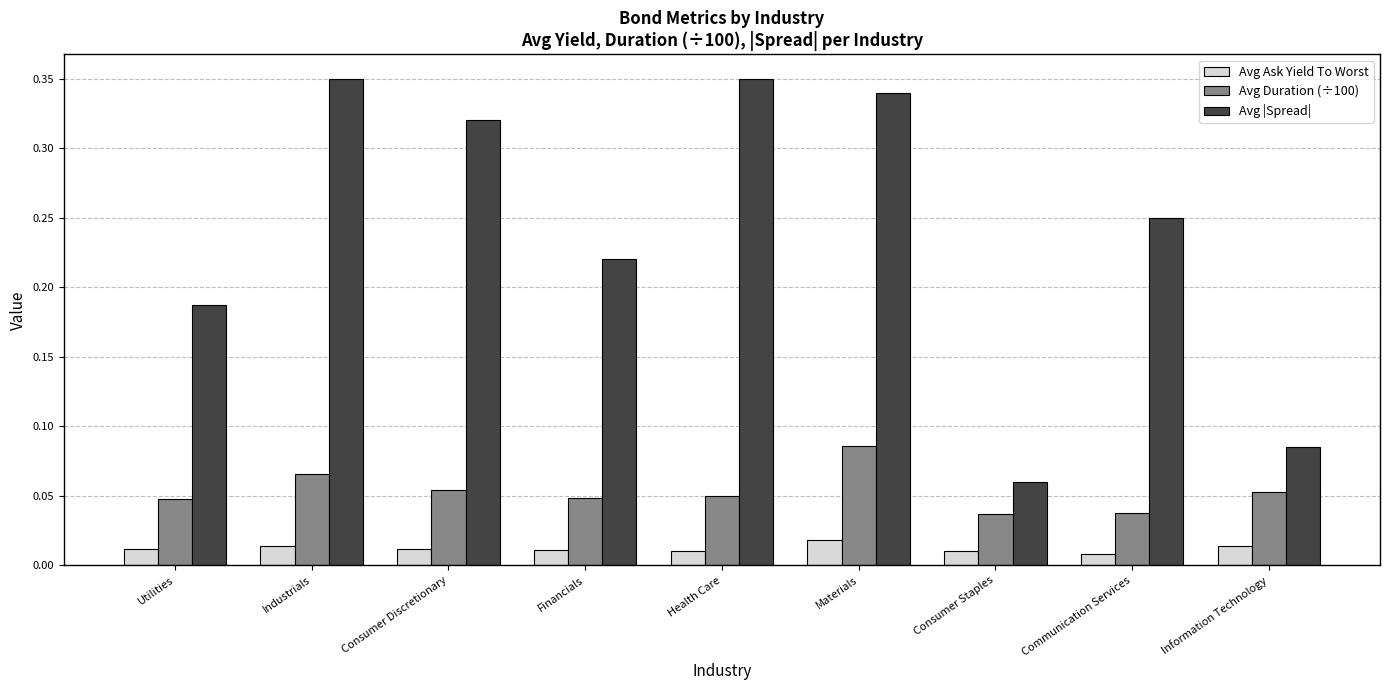

How many data points does each series have?

9